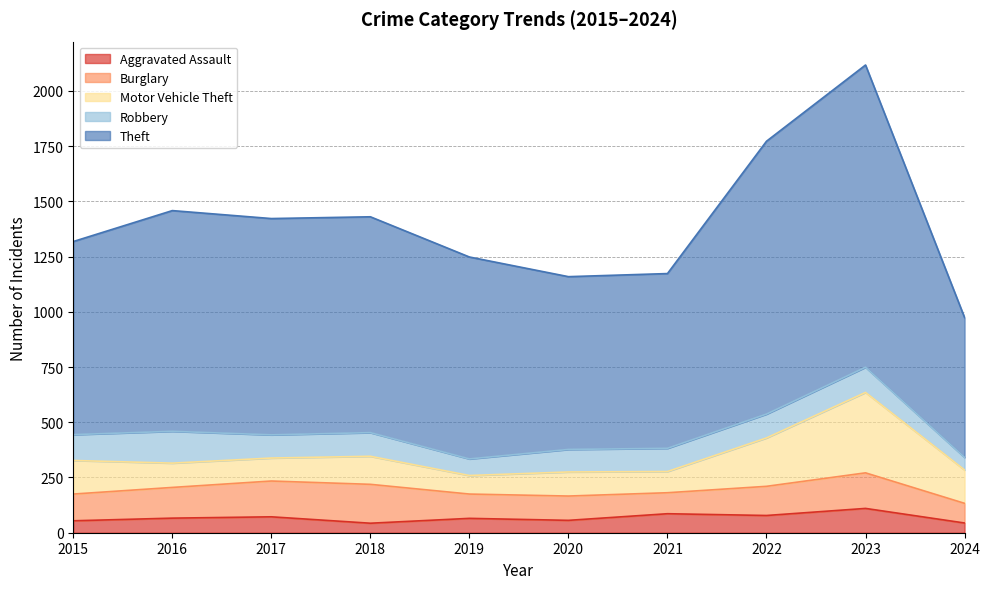

Read the Motor Vehicle Theft value at 2020.

109